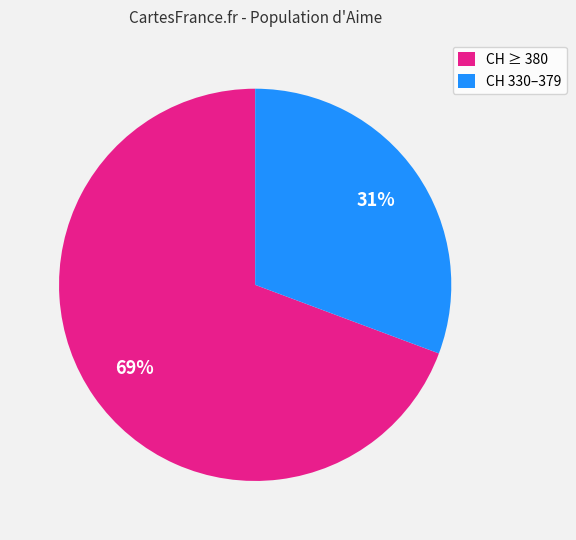

To the nearest percent, what is the combined percentage of CH ≥ 380 and CH 330–379?

100%